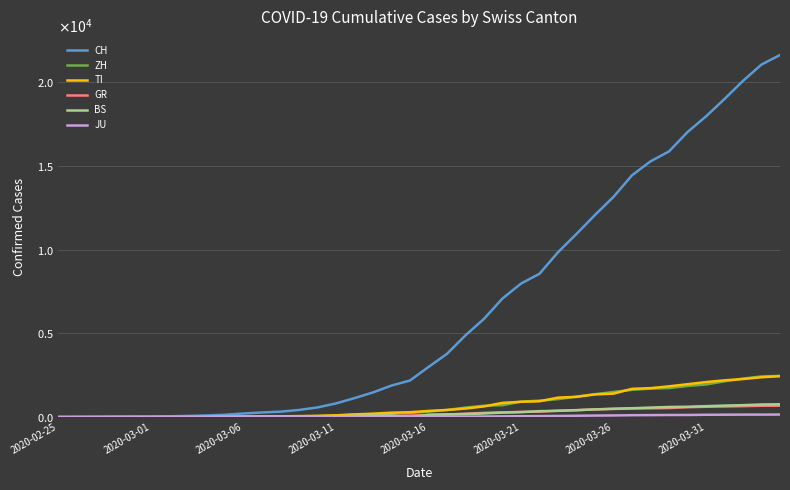

What is the value of the TI point at the 3rd from the left?

1